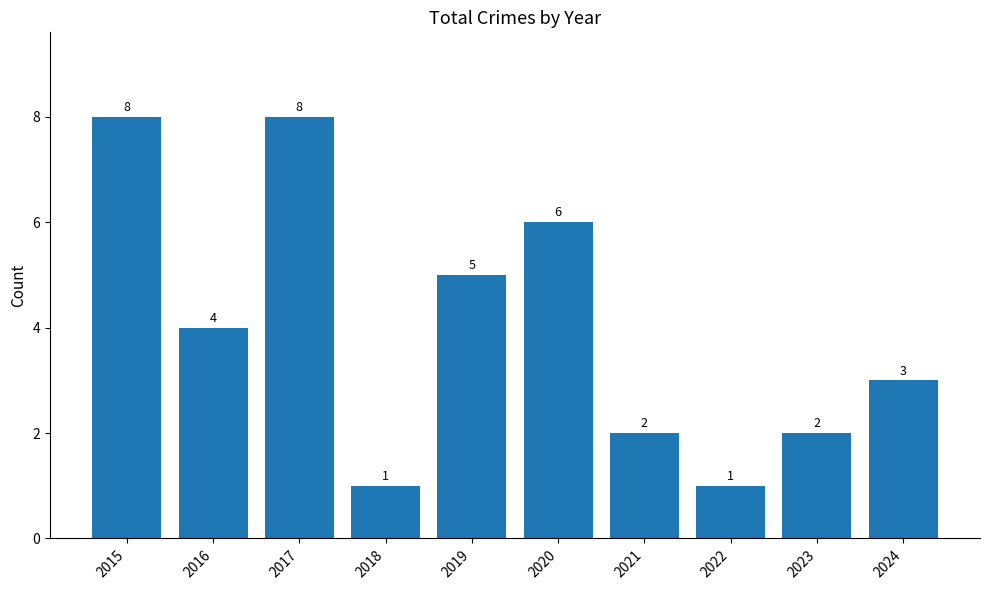

Approximately how many times larger is the value at 2016 compared to 2020?

0.7